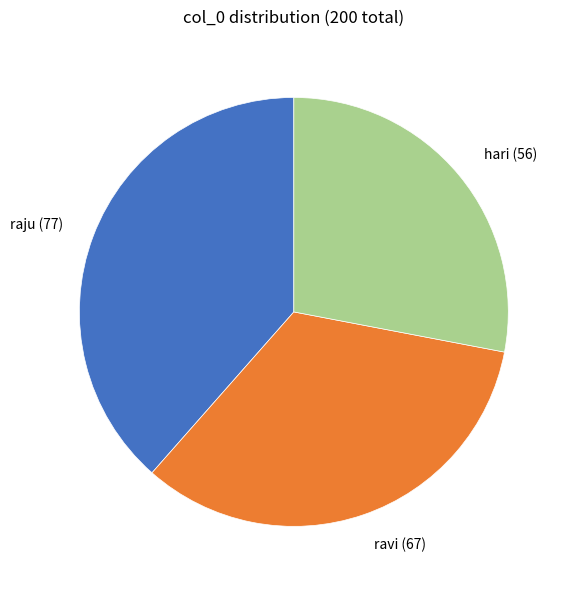

Is the sum of raju (77) and hari (56) greater than half?

Yes